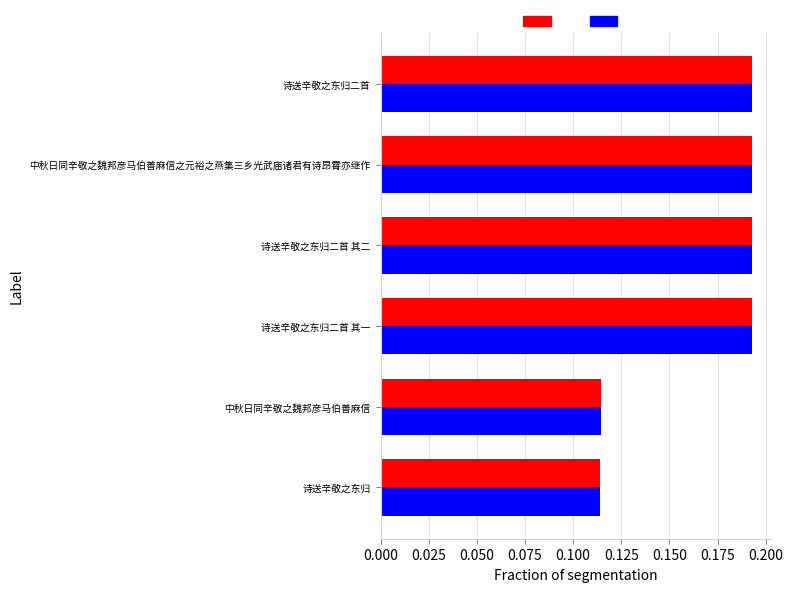

What is the total value across all series at 诗送辛敬之东归二首 其一?

0.4